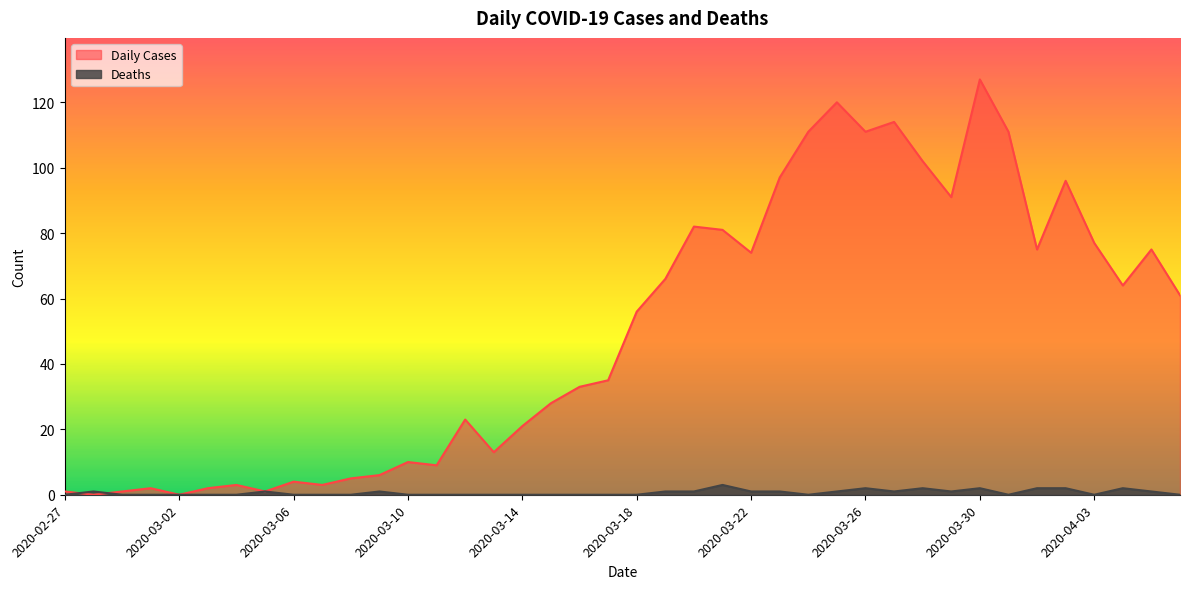

Which series has the largest total across all categories?

Daily Cases